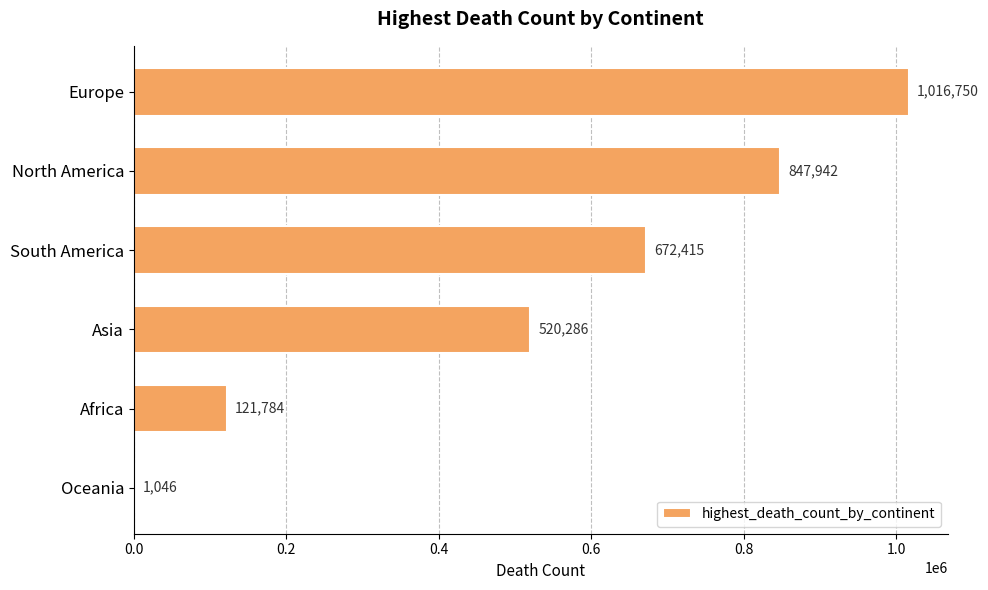

The value at Oceania is 1046. True or false?

True